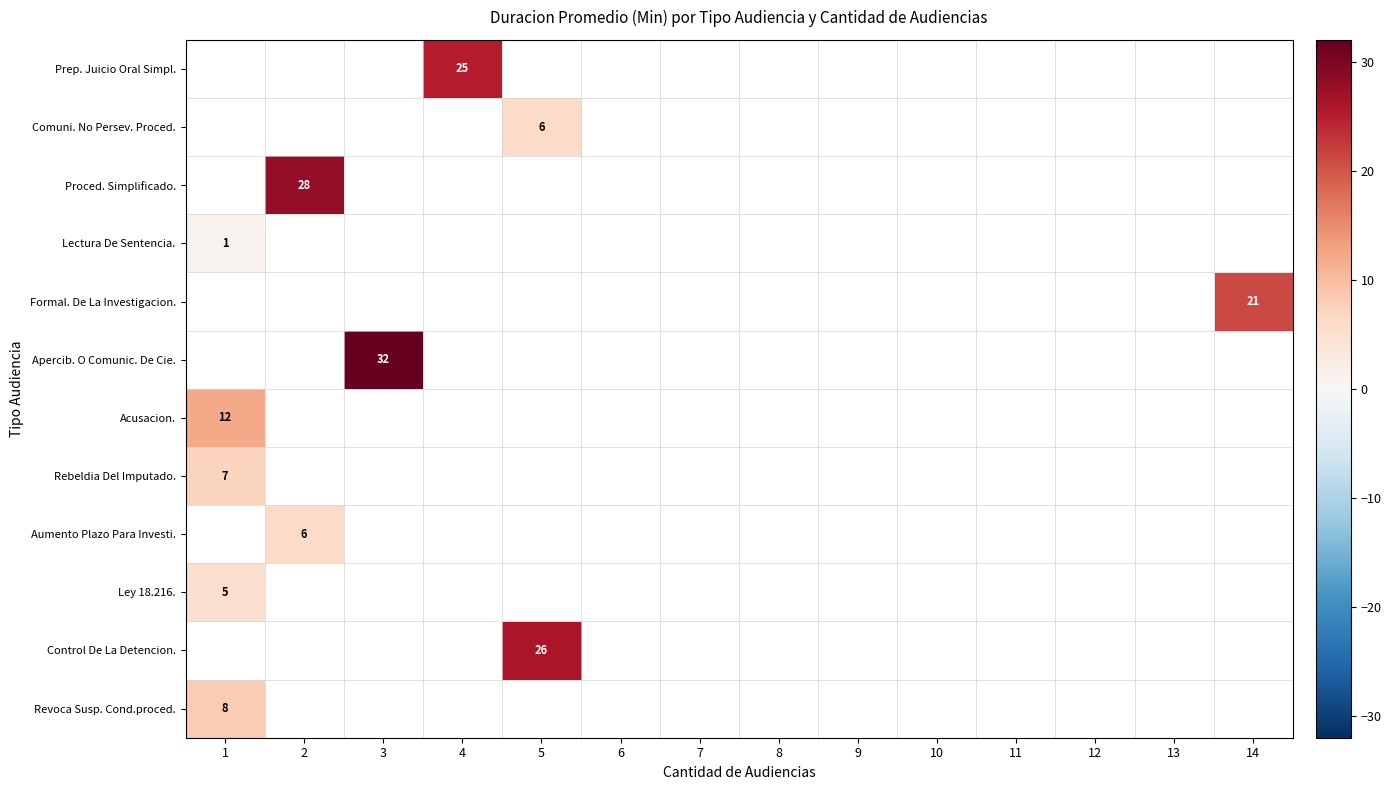

The Lectura De Sentencia. series shows 1 at 1. True or false?

True